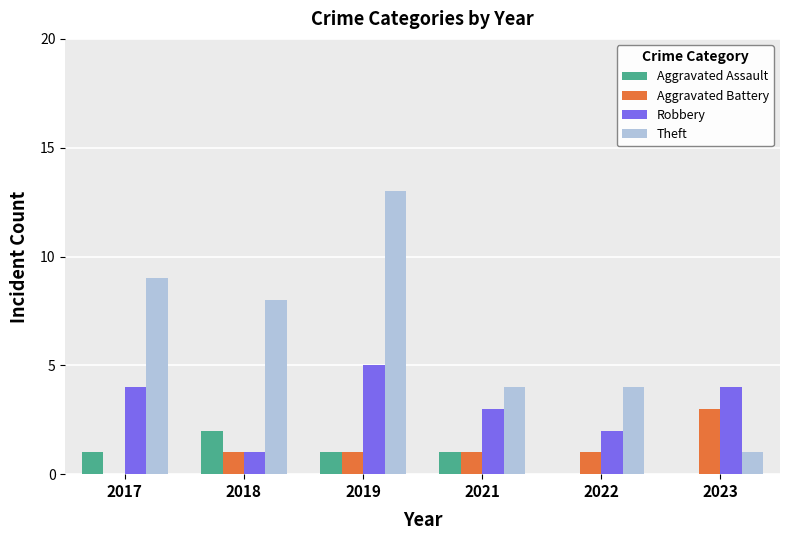

True or false: Aggravated Assault has a value of -1 at 2023.

False